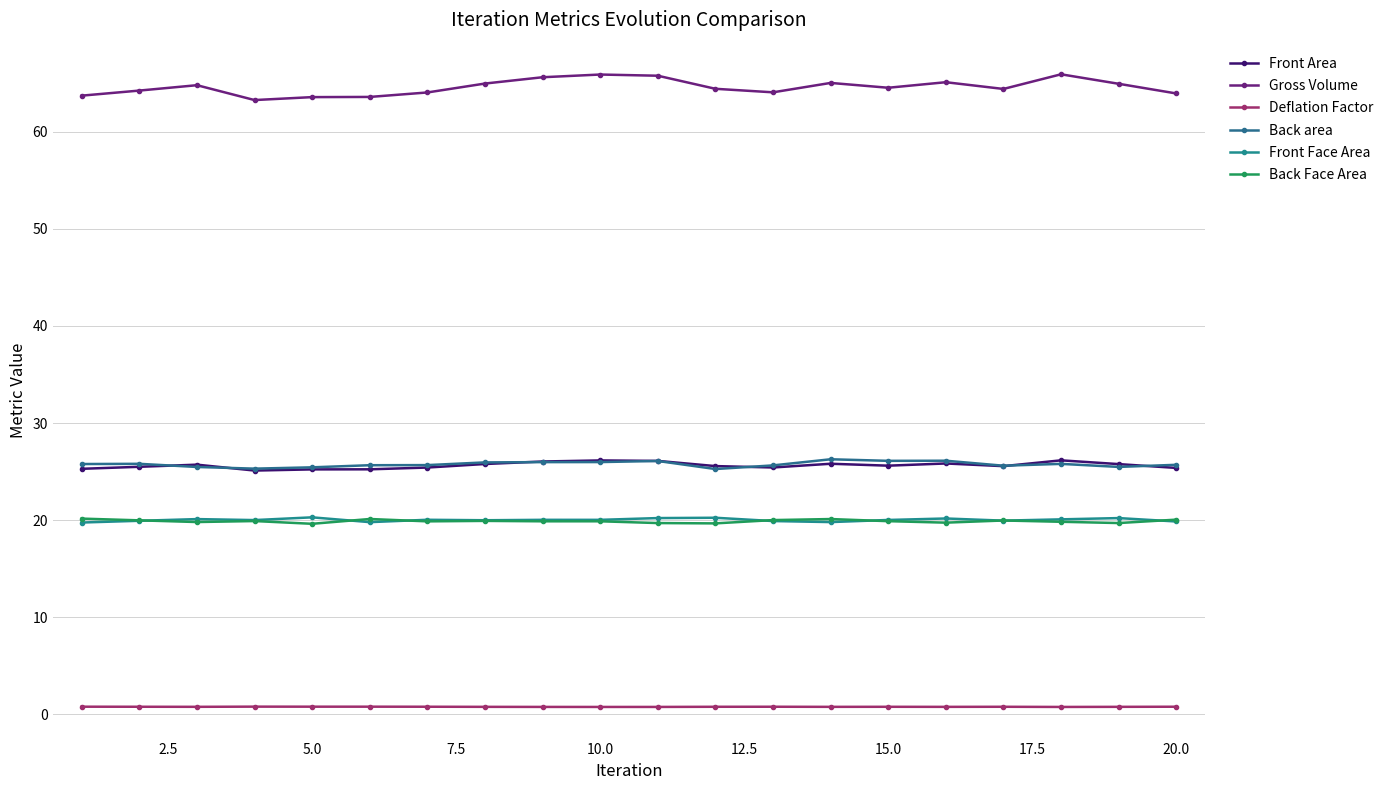

Is this an area chart (filled region under the line)?

No